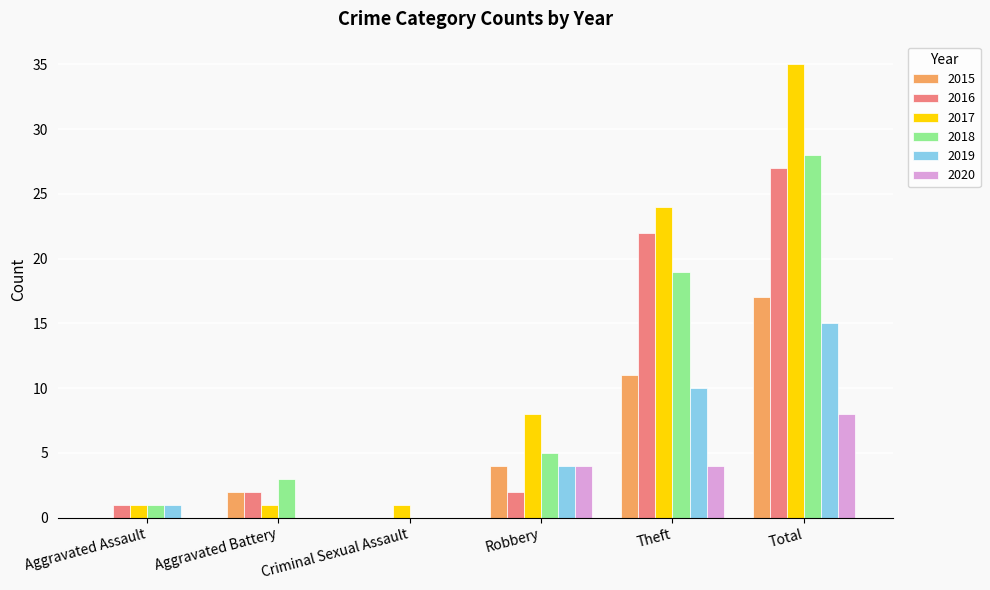

At which category is the sum across all series the highest?

Total